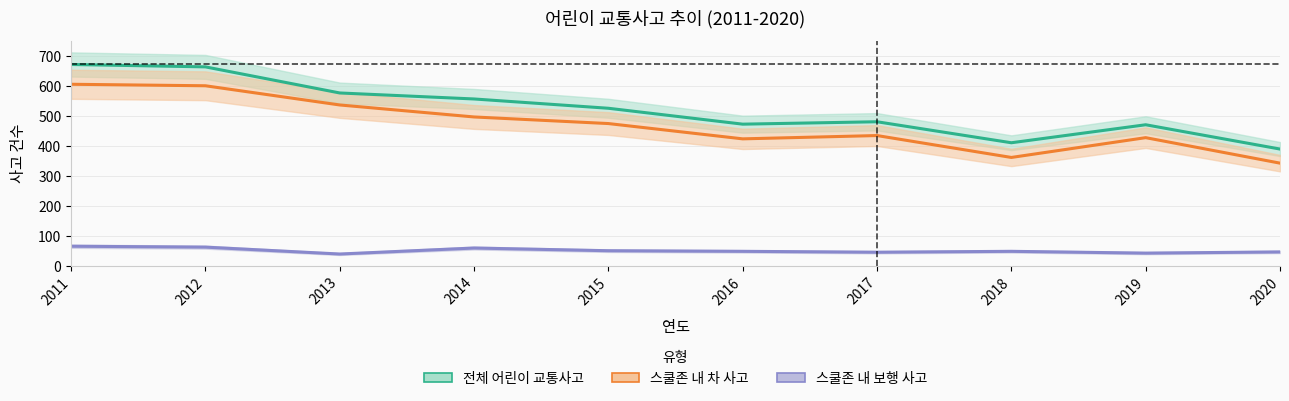

Between 2016 and 2014, which is larger?

2014